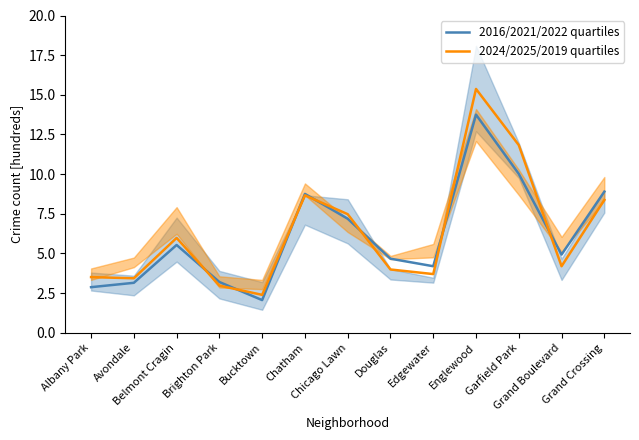

What is the value of the 2016/2021/2022 quartiles point at the 13th from the left?

8.9